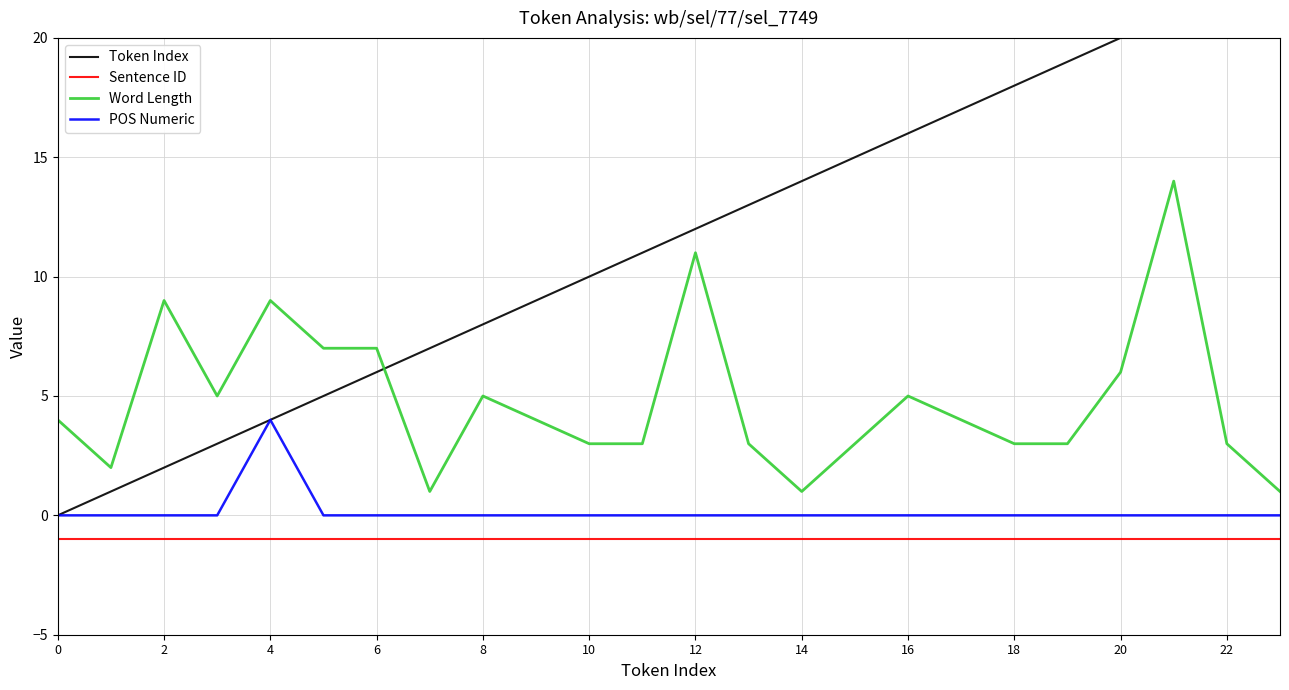

Rank the series by their maximum value, from lowest to highest.

Sentence ID, POS Numeric, Word Length, Token Index